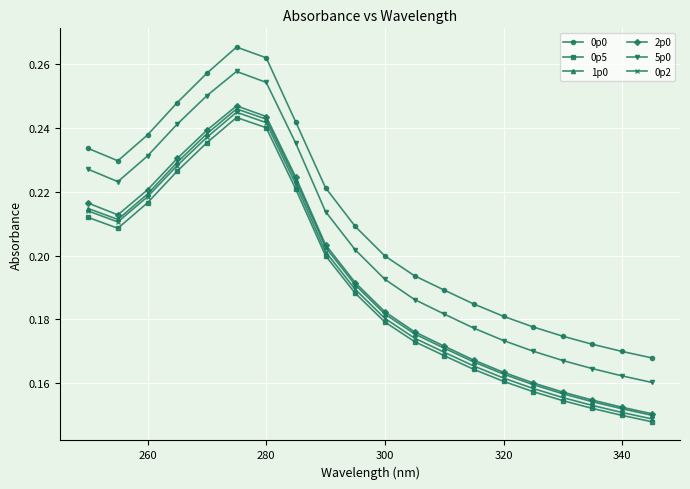

How many 2p0 values are between 0 and 1?

20